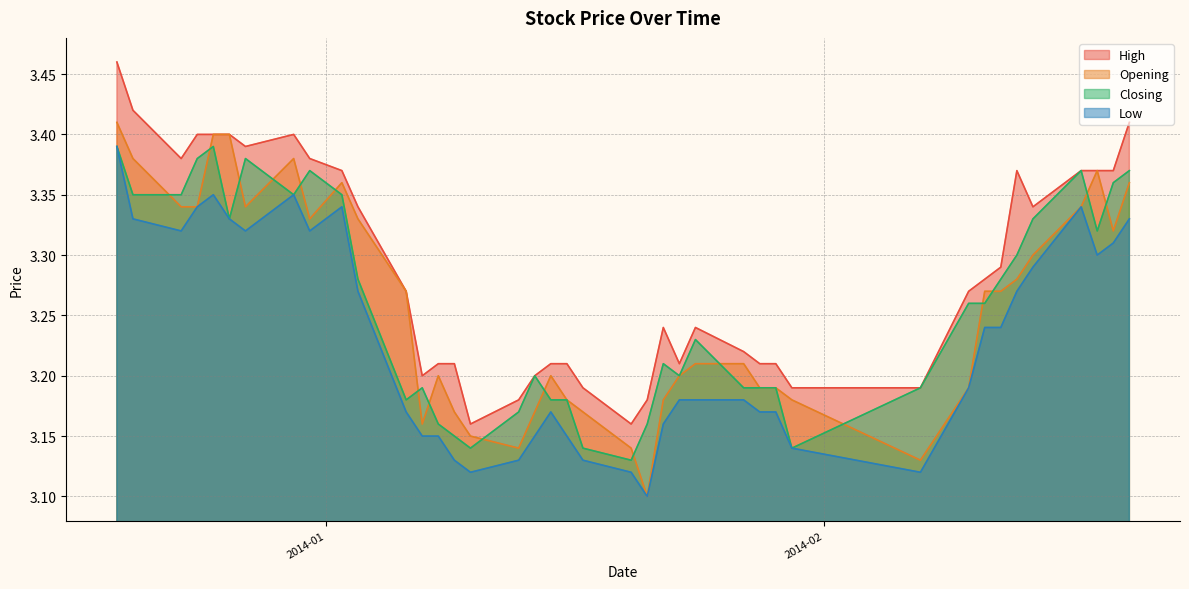

At which label does Closing reach its minimum?

2014-01-20